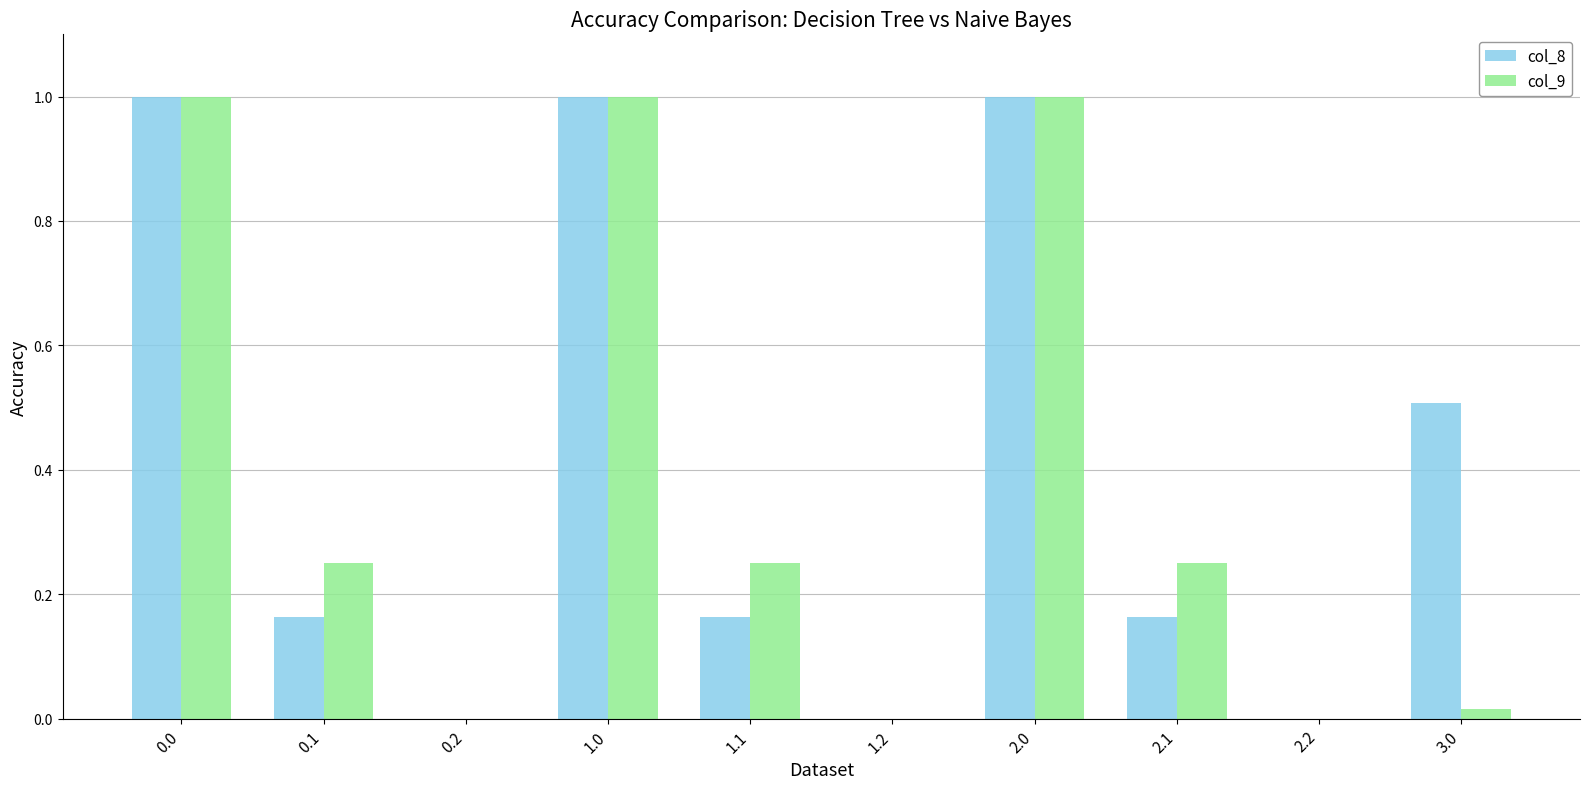

Is the value of col_8 at 2.1 greater than the value of col_9 at 1.0?

No